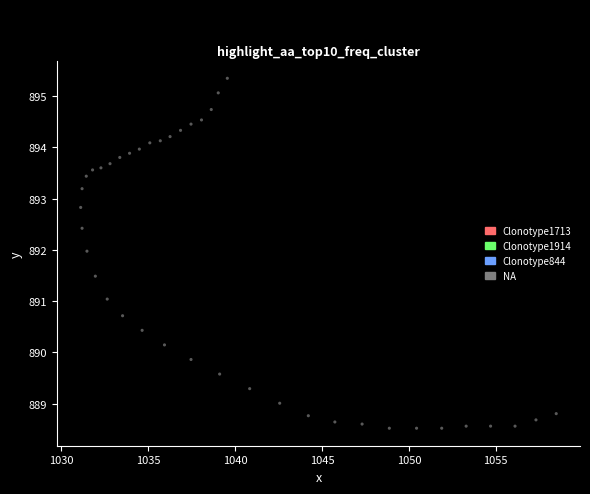

What is the range of X values (max minus min)?

27.3